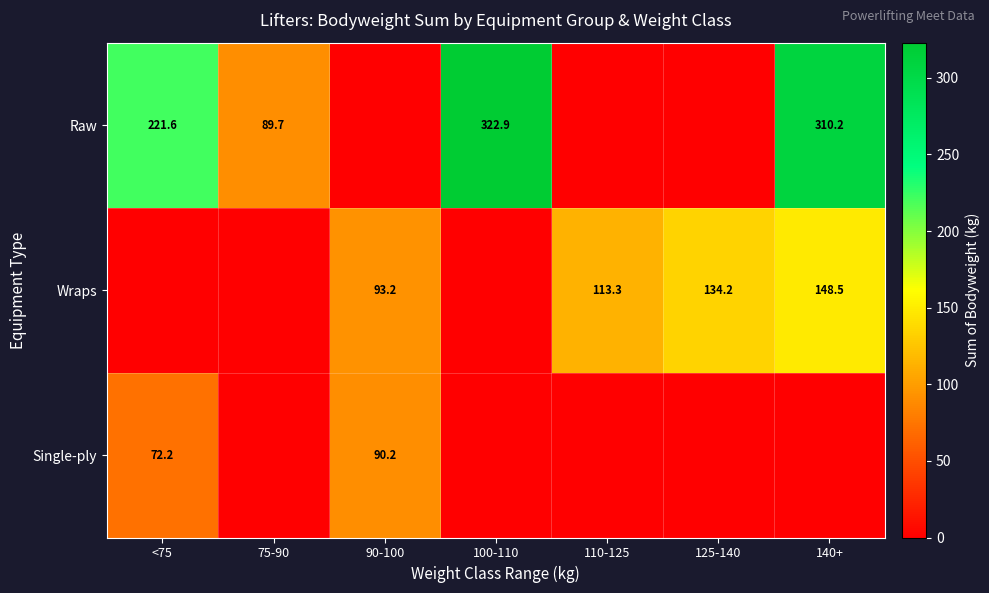

True or false: Raw has a value of 74.9 at 140+.

False